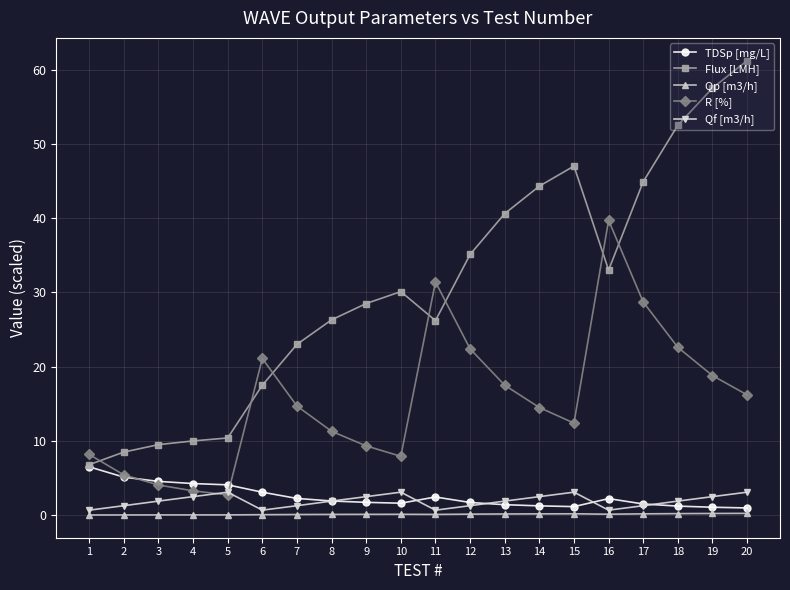

True or false: R [%] has more than 2 points higher than both neighbors.

True